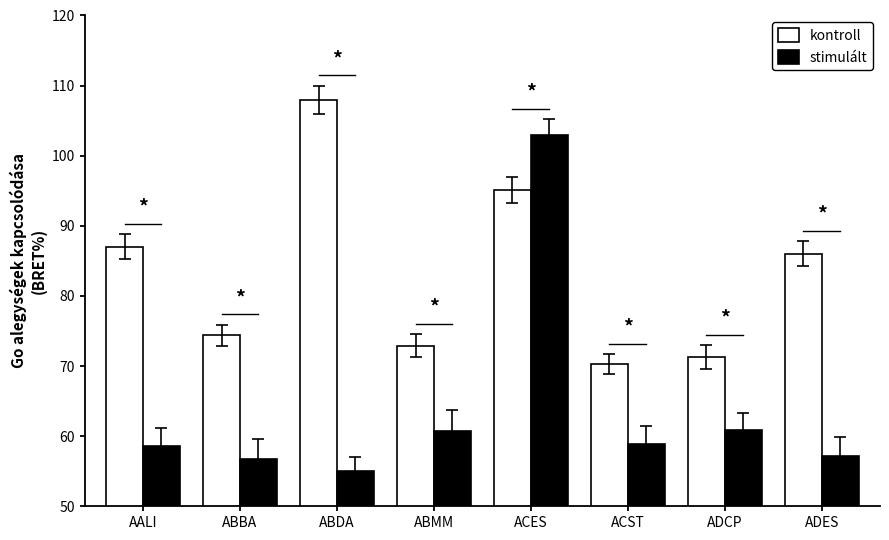

How many categories are shown in the chart?

8